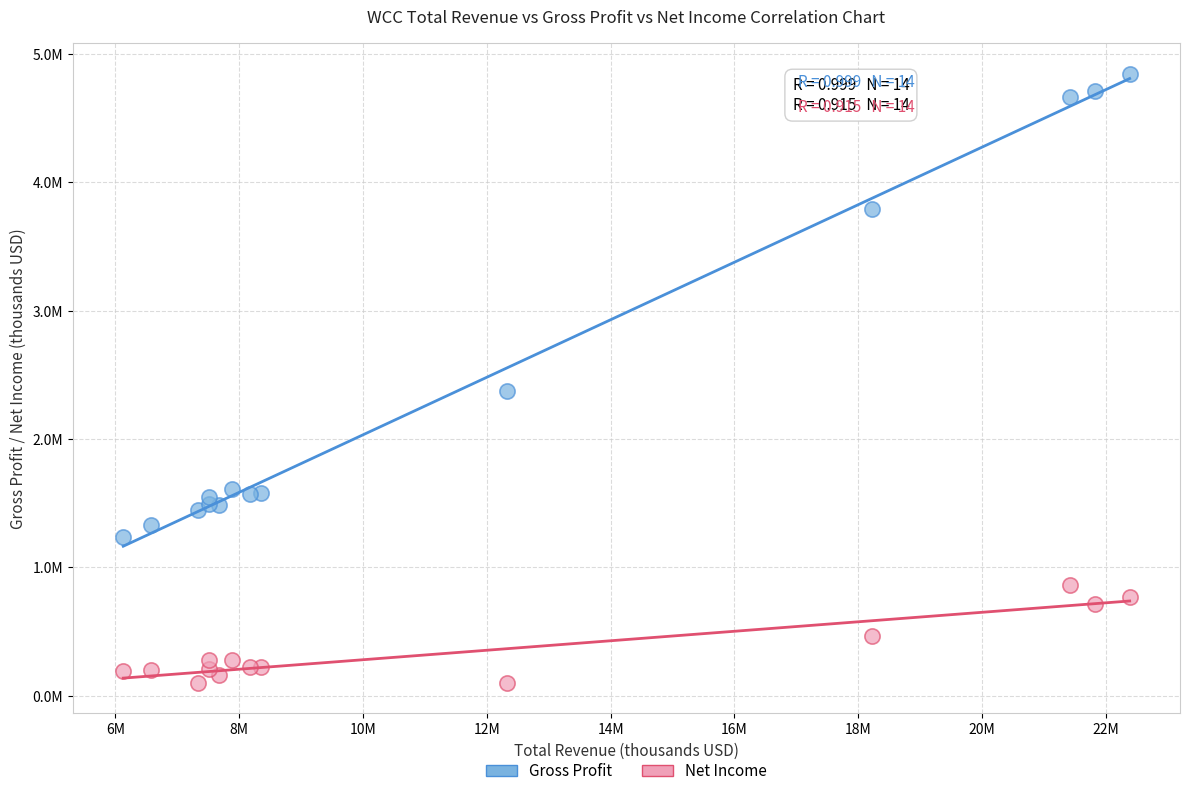

Which series reaches the maximum Y coordinate?

Gross Profit